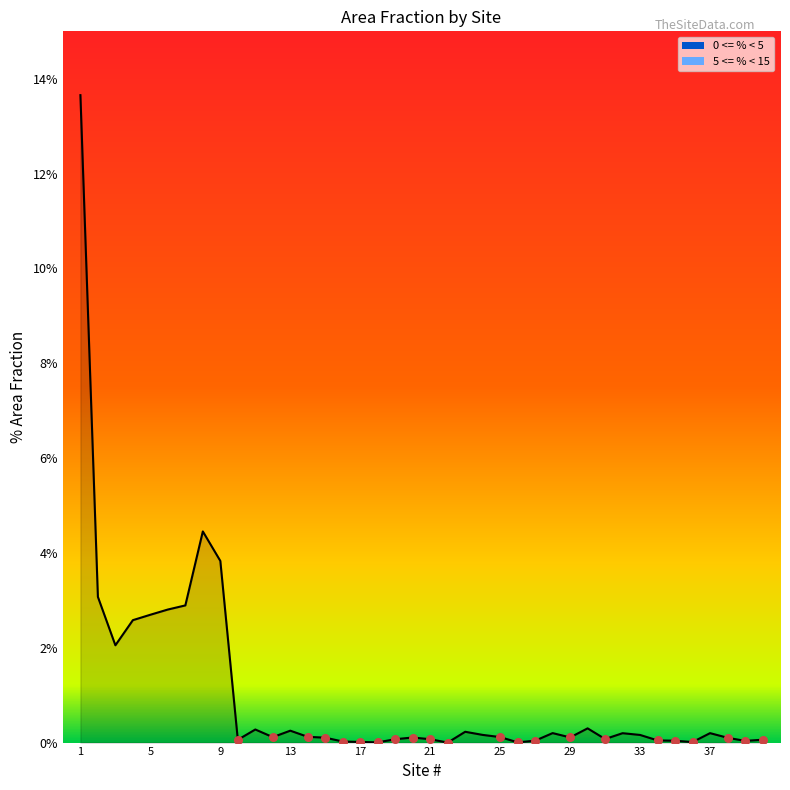

What is the difference between the maximum and minimum values?

13.7